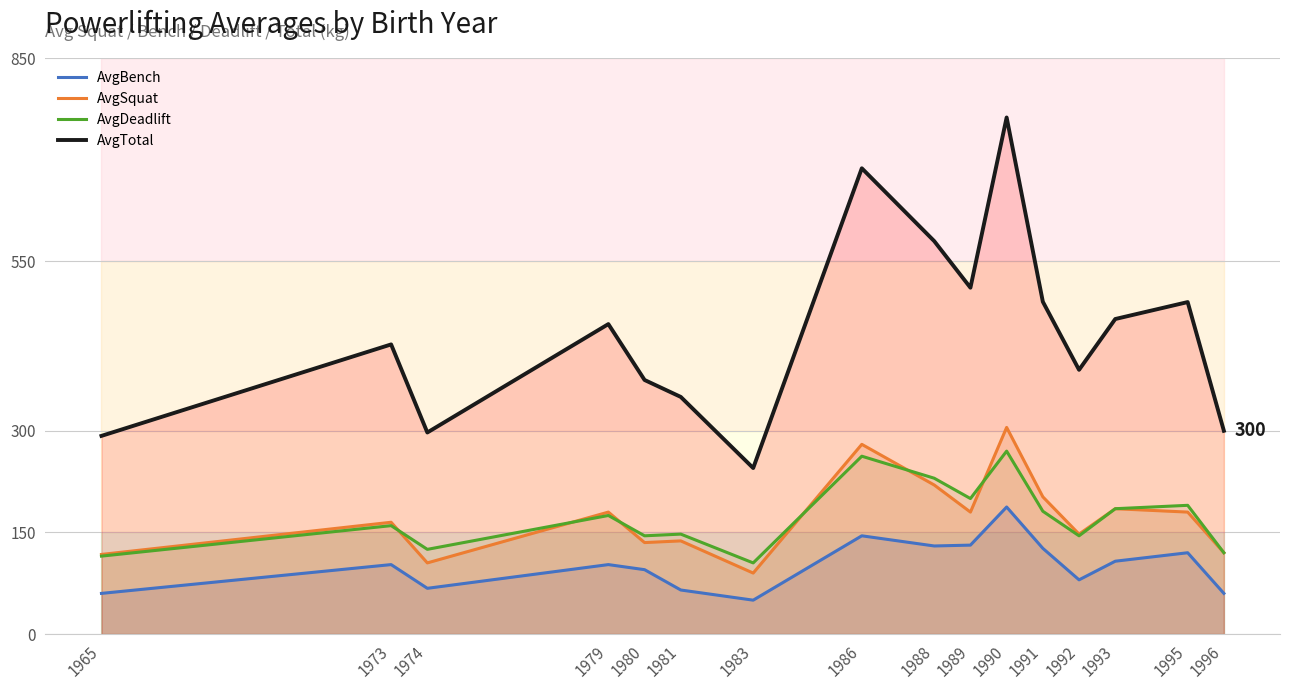

At 1979, list the series in order from largest to smallest.

AvgTotal, AvgSquat, AvgDeadlift, AvgBench